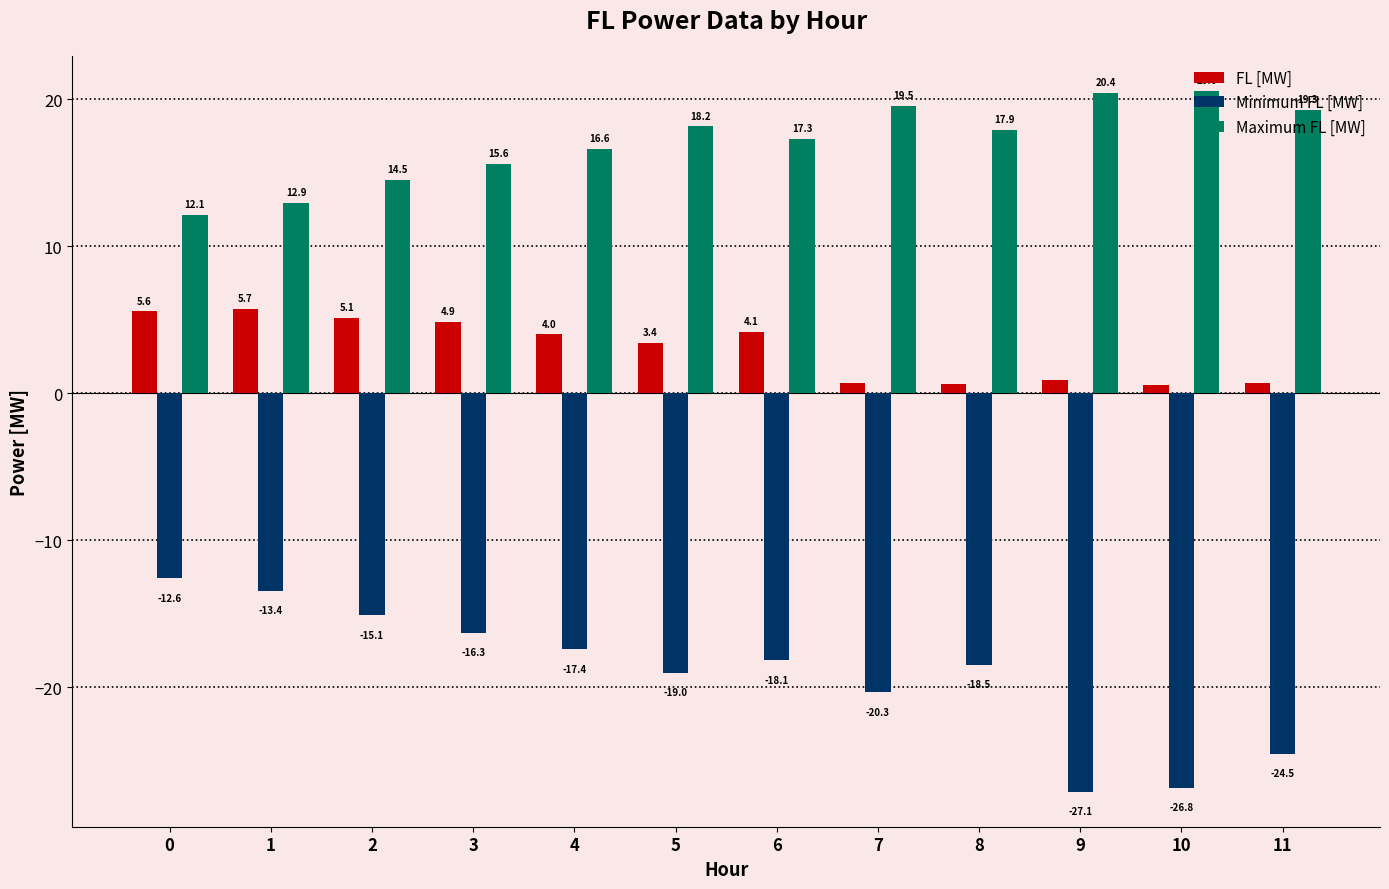

At which category is the sum across all series the highest?

1